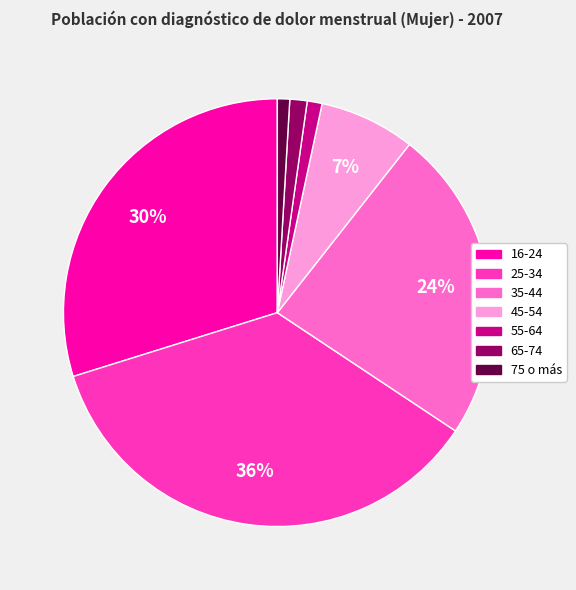

Count the number of slices in the pie.

7